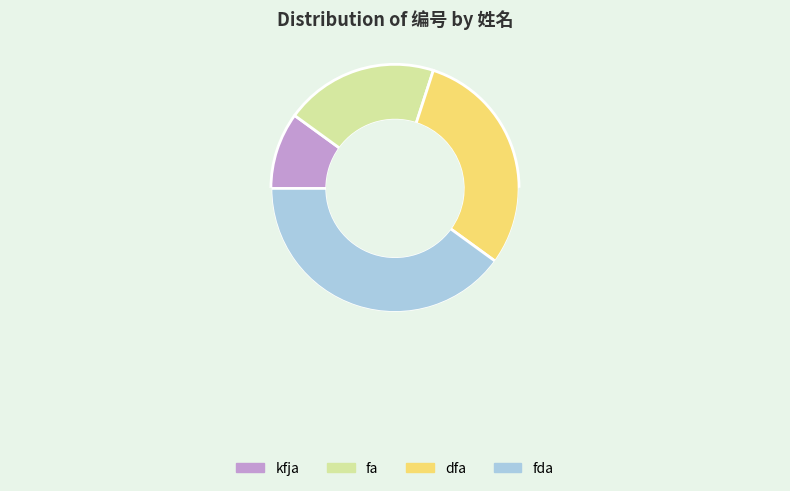

Rank the categories by value from highest to lowest.

fda, dfa, fa, kfja